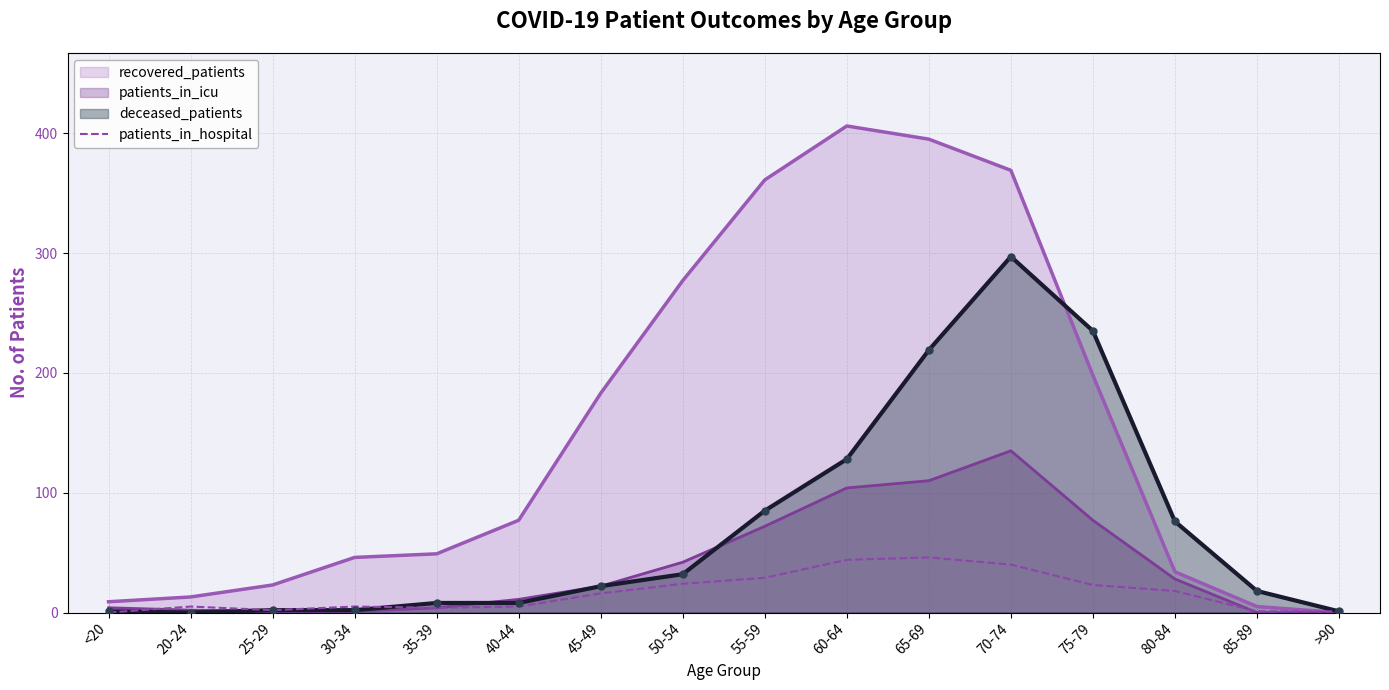

Which series has the widest spread of values?

recovered_patients